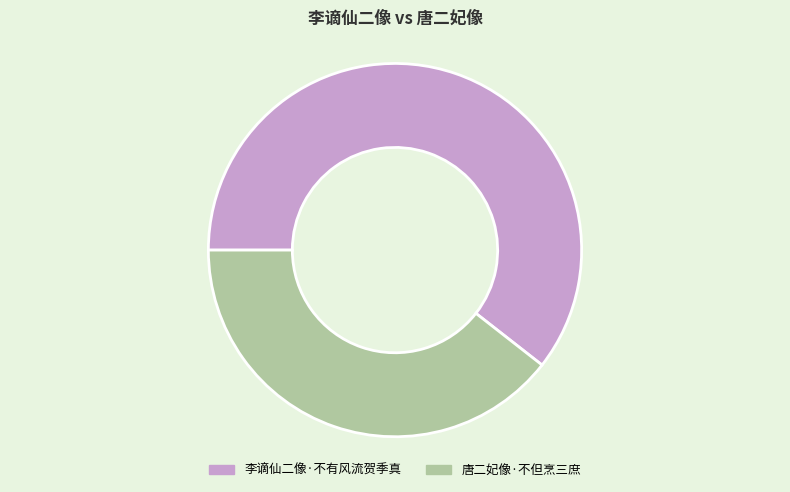

Combined, do 唐二妃像·不但烹三庶 and 李谪仙二像·不有风流贺季真 account for over 50%?

Yes